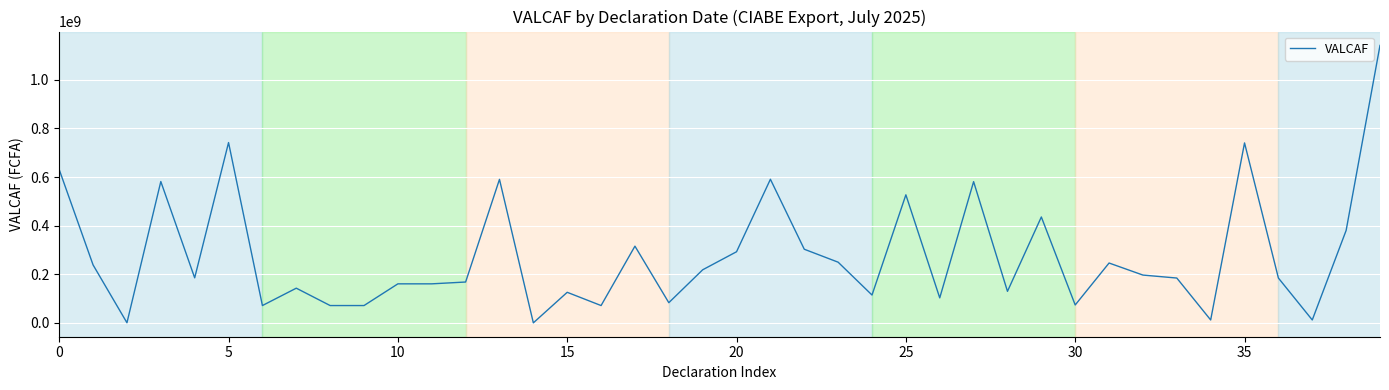

What is the greatest value displayed?

1141202503